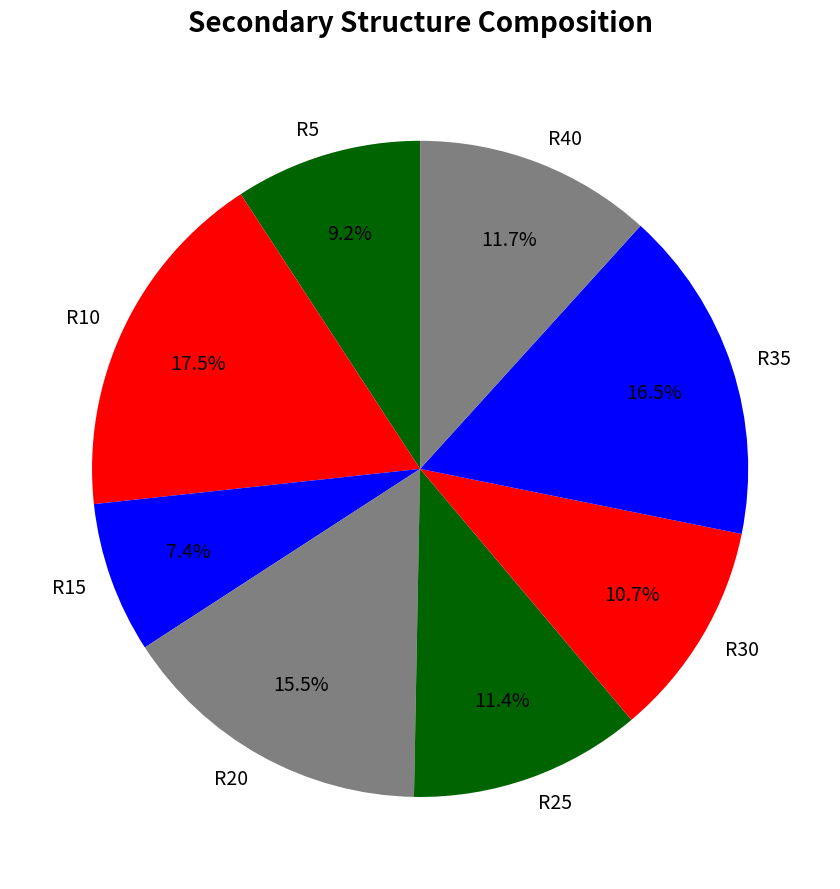

Is the sum of R5 and R25 greater than half?

No